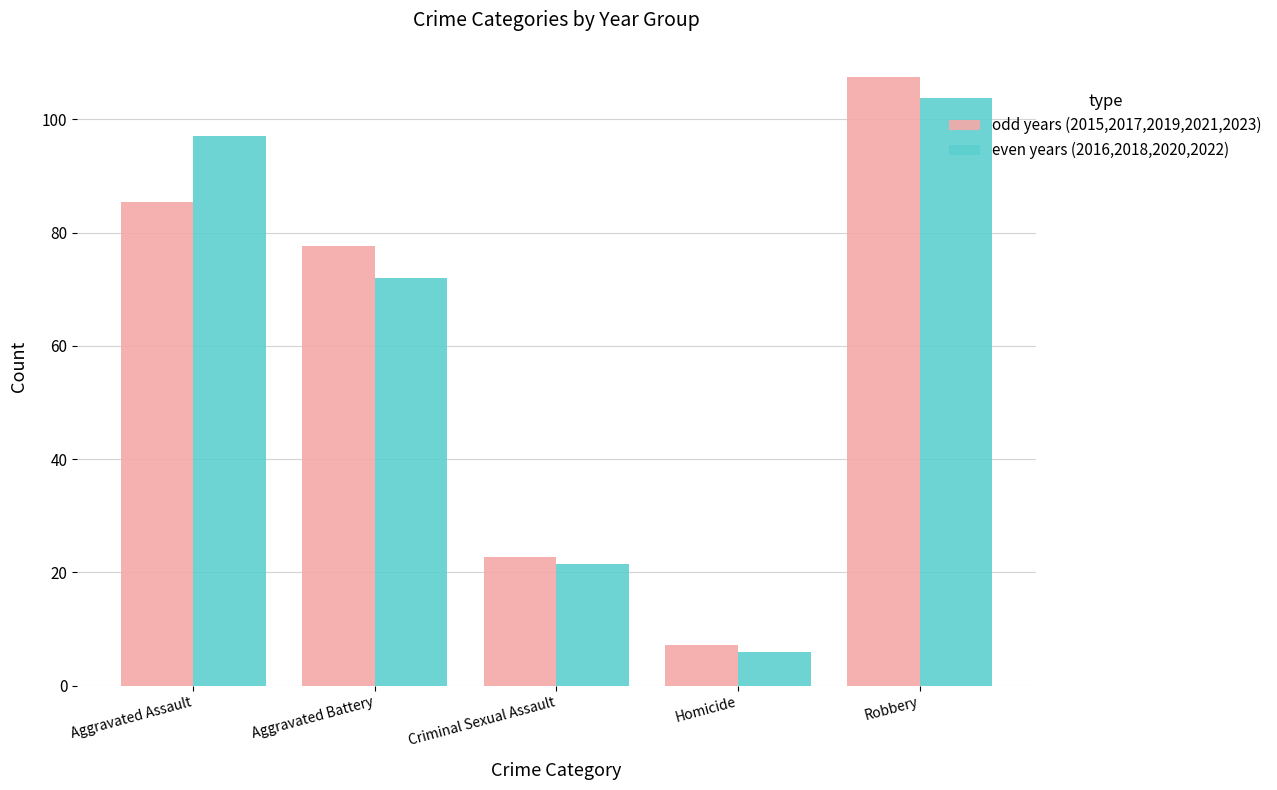

What is the difference between the highest and lowest values at Aggravated Battery?

5.6